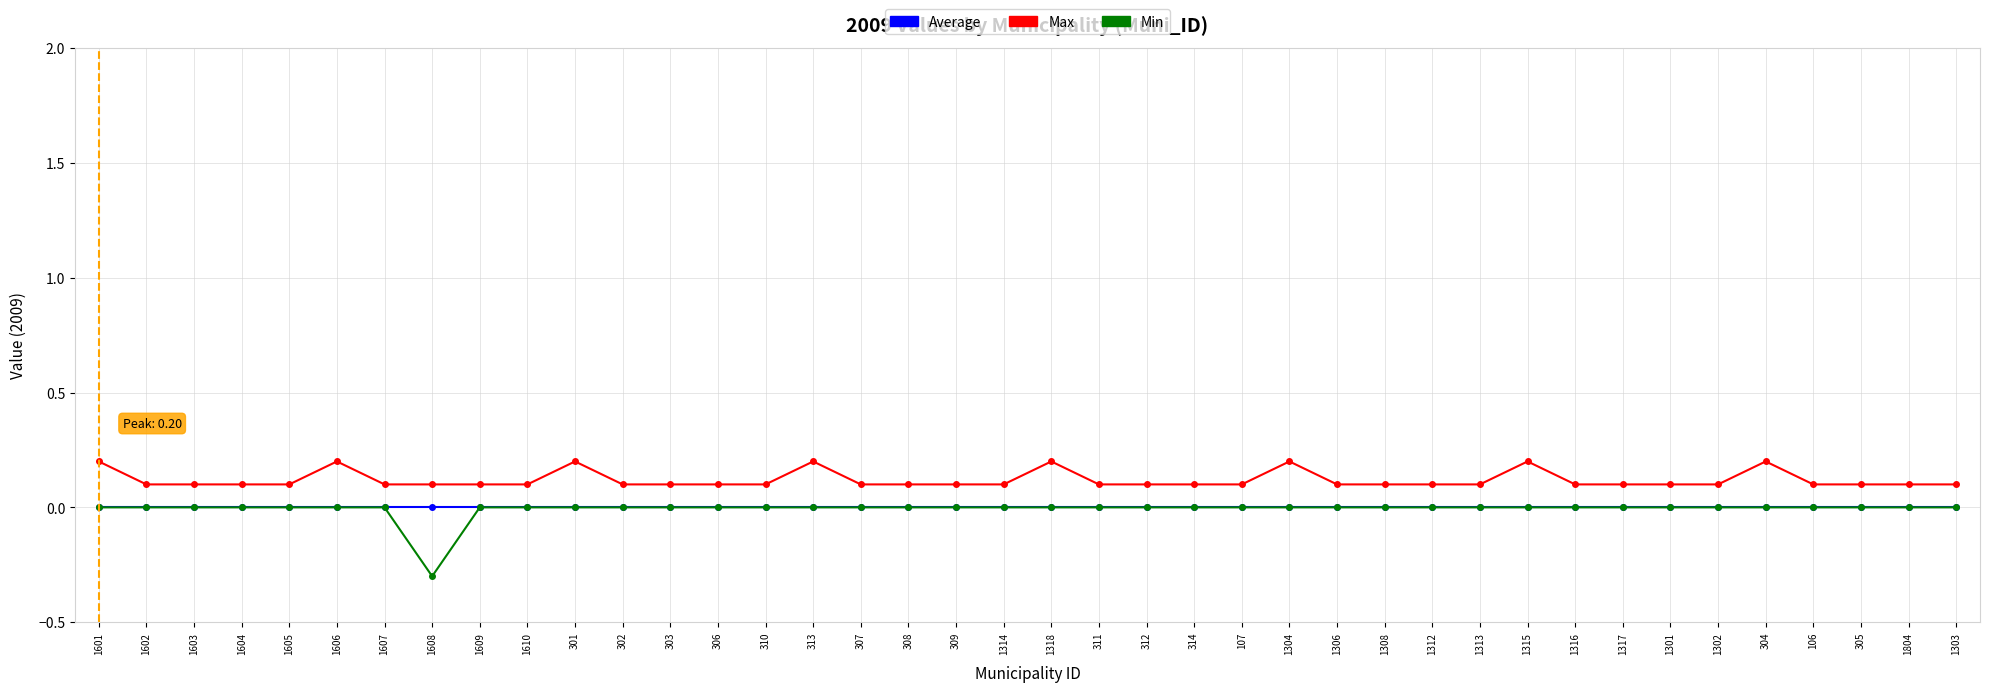

Does the chart display data point markers on the line(s)?

Yes